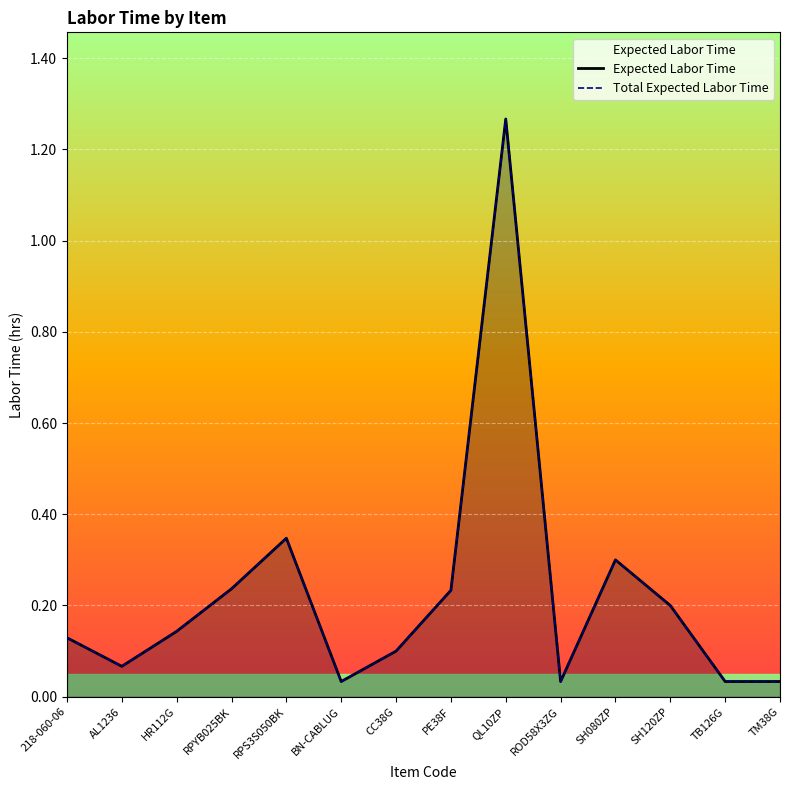

Rank the series at CC38G from lowest to highest value.

Expected Labor Time, Total Expected Labor Time